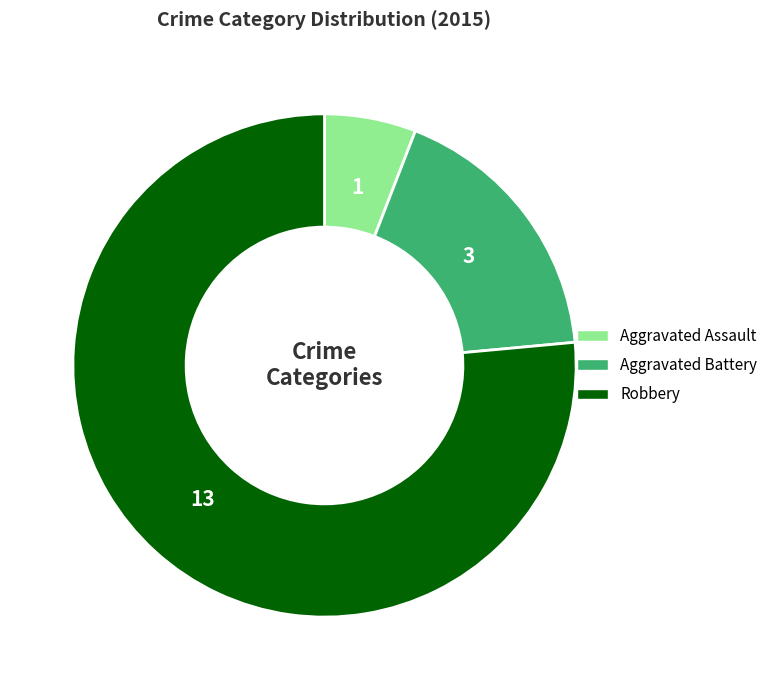

The Robbery slice represents 76% of the pie. True or false?

True